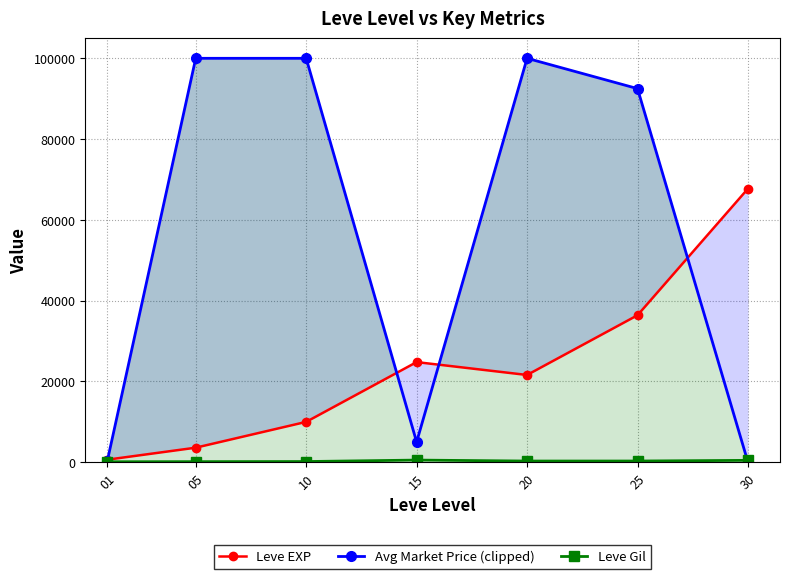

Does the chart have visible grid lines?

Yes